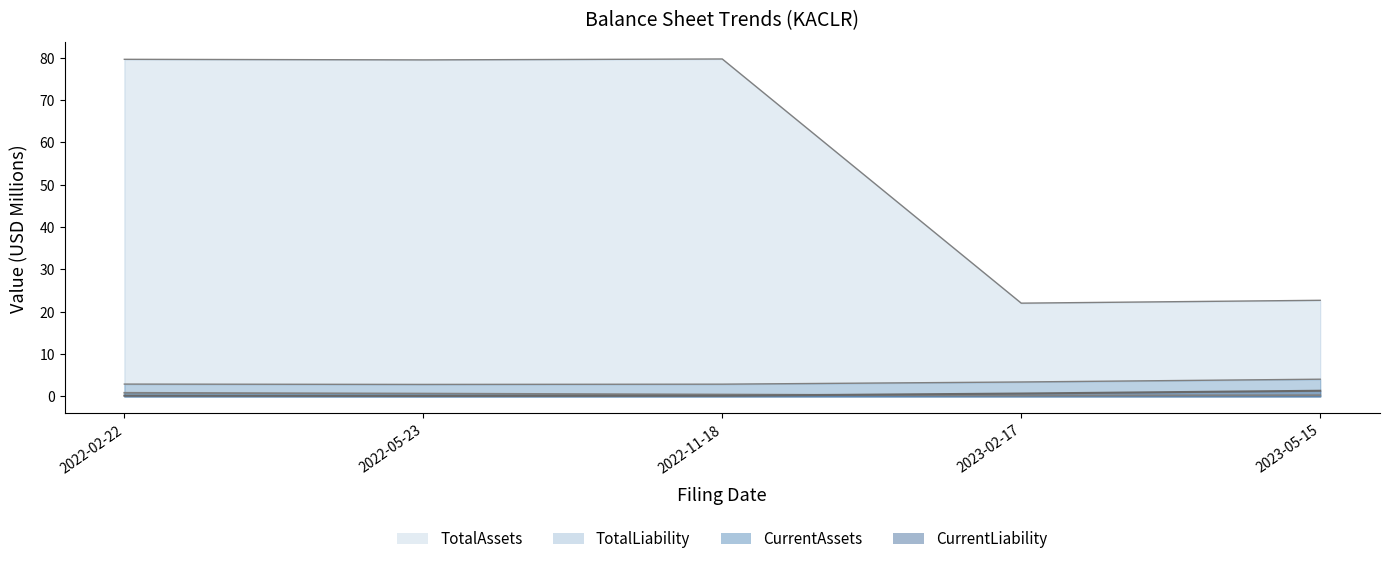

Read the CurrentAssets value at 2022-11-18.

0.4